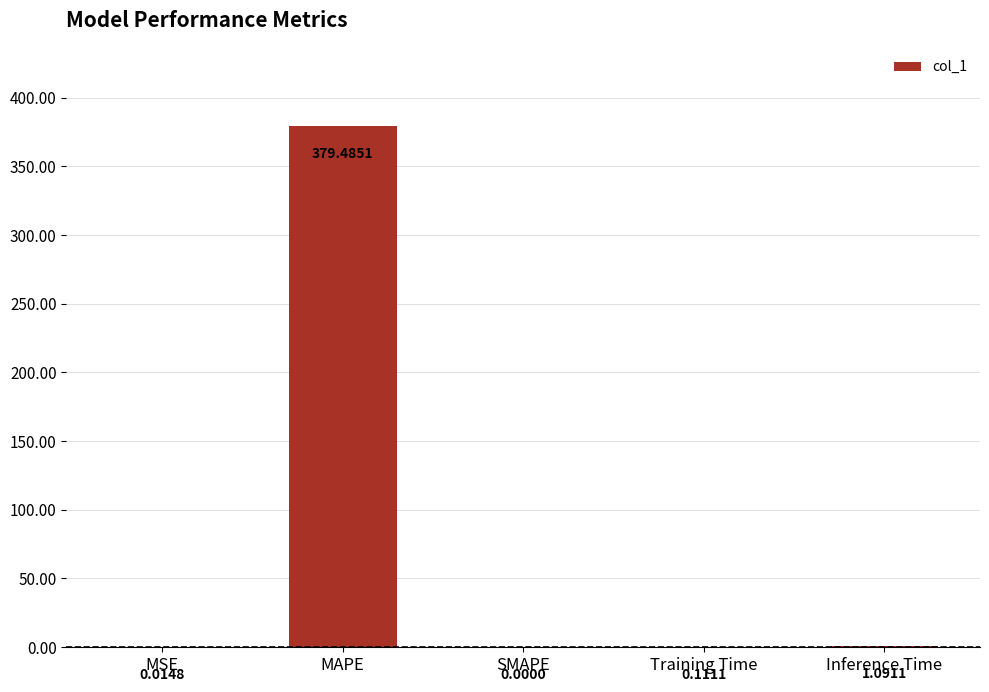

How many series are shown in this chart?

1